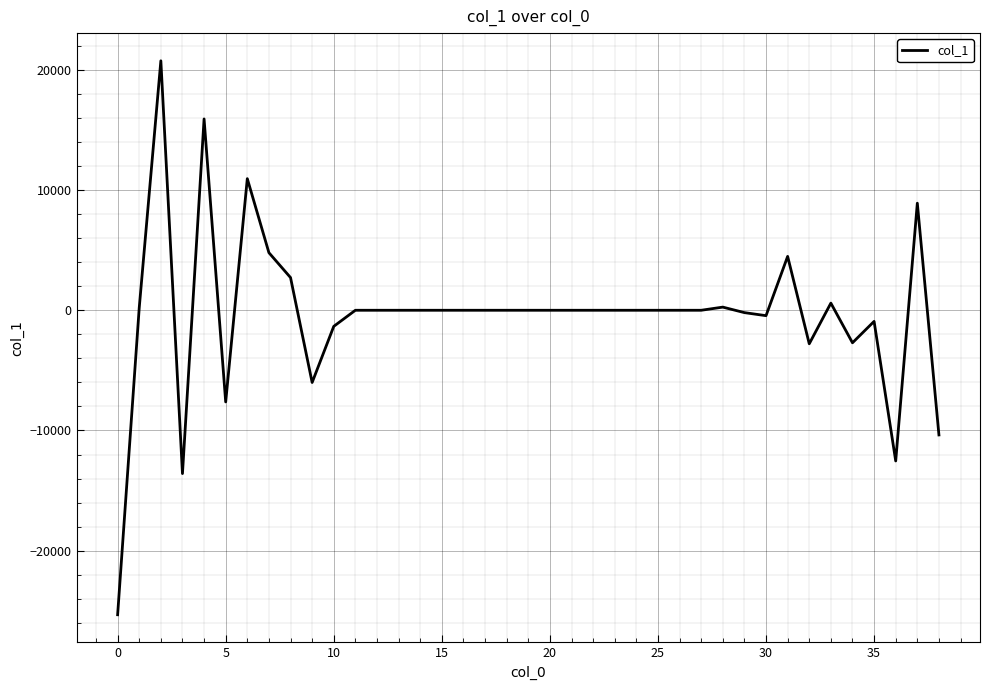

What is the difference between the maximum and minimum values?

46080.8